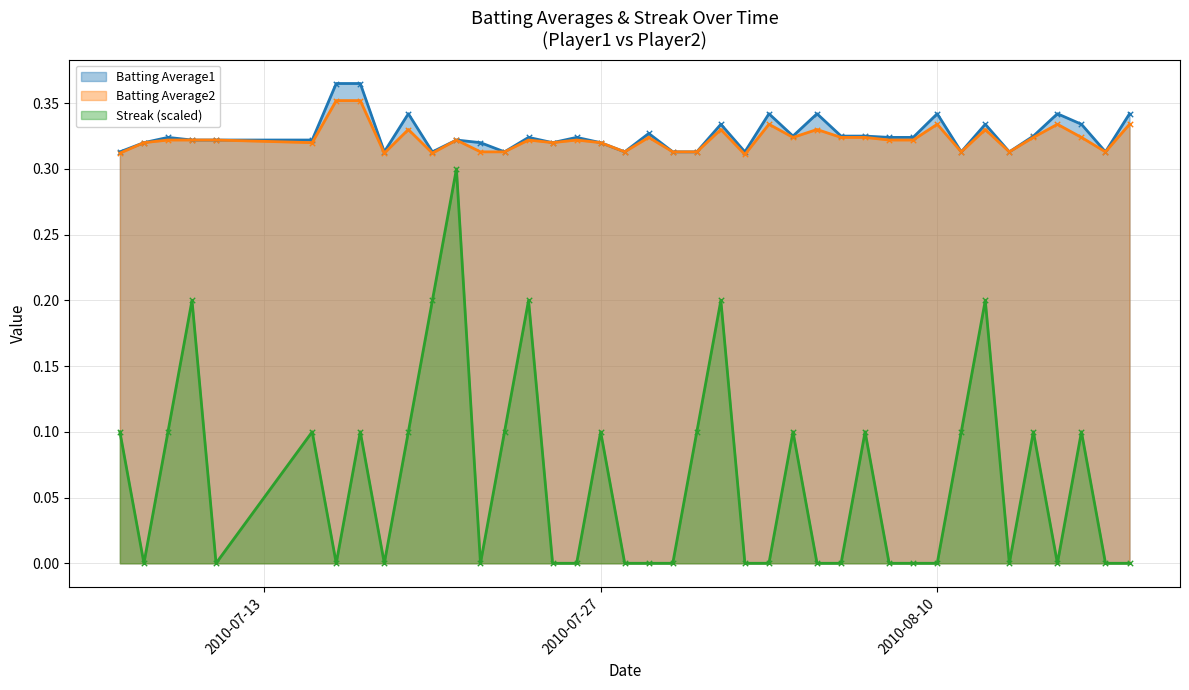

What are all the series names shown in the legend?

Batting Average1, Batting Average2, Streak (scaled)